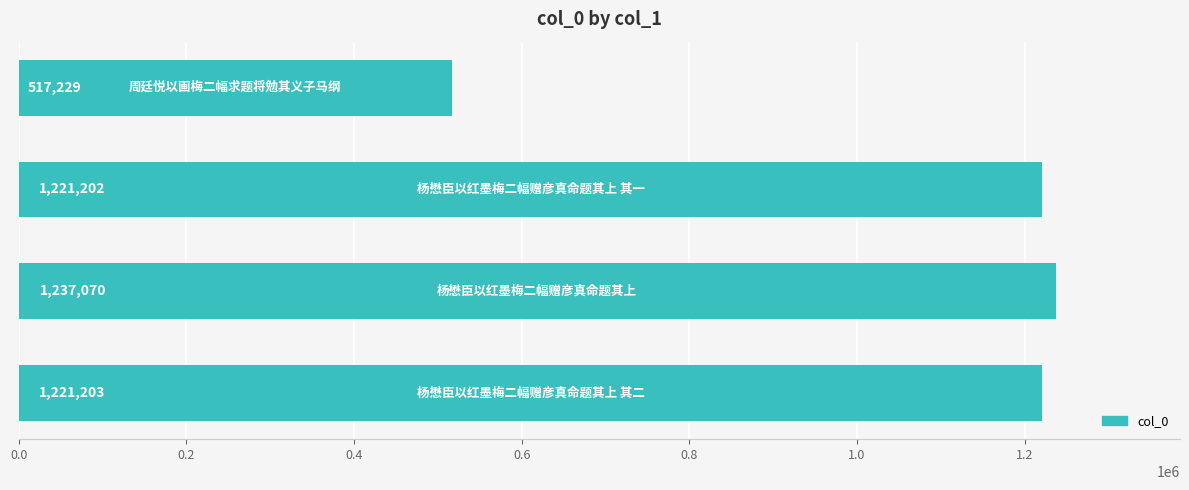

What is the maximum value shown in the chart?

1237070